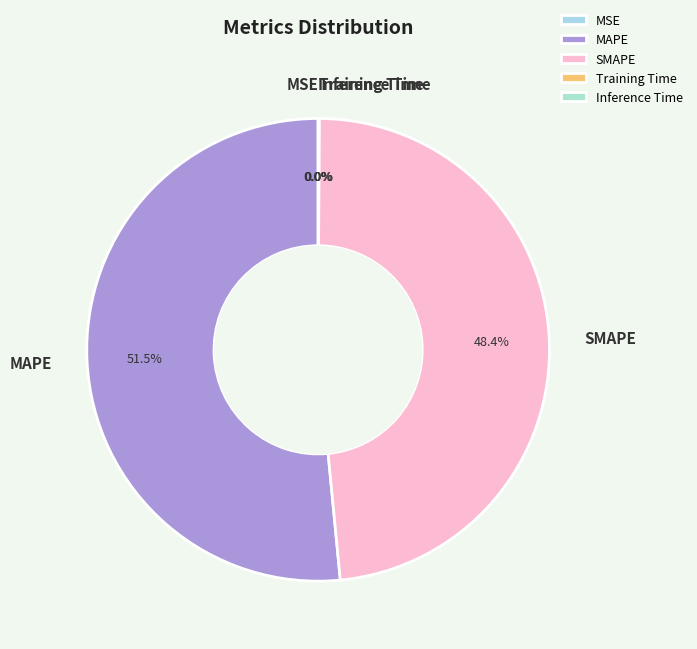

To the nearest percent, what is the average slice percentage?

20%